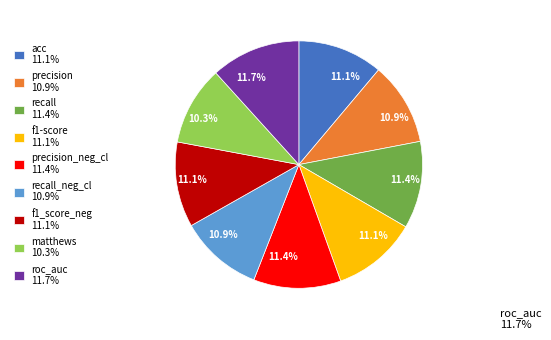

Does recall 11.4% account for over 50% of the chart?

No